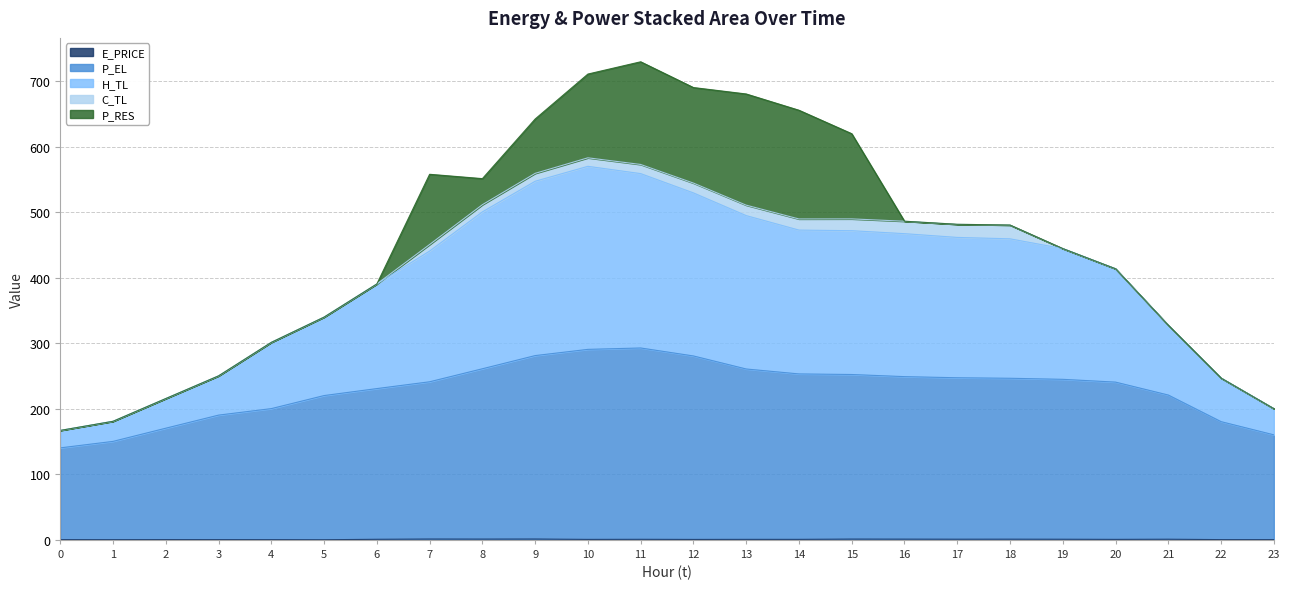

True or false: P_EL has a value of 241.2 at 7.

True